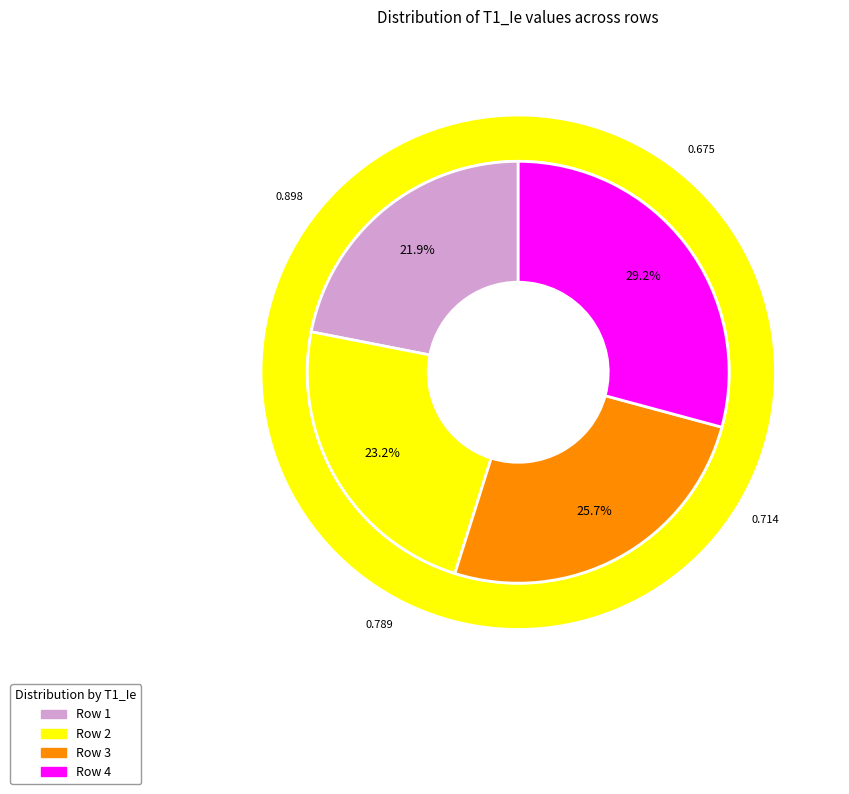

To the nearest percent, what percentage of the pie is 3?

26%